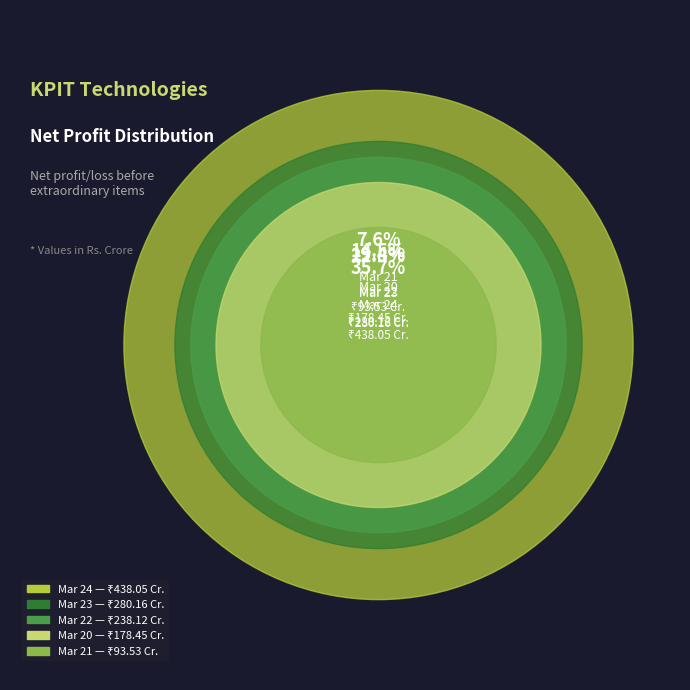

Do Mar 24 and Mar 20 together represent more than half of the pie?

Yes